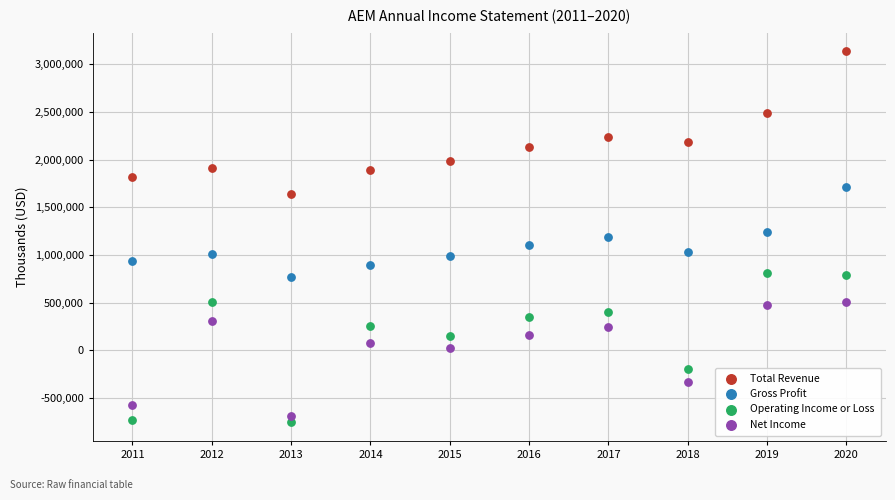

What is the X range (max minus min) for the scatter plot?

9